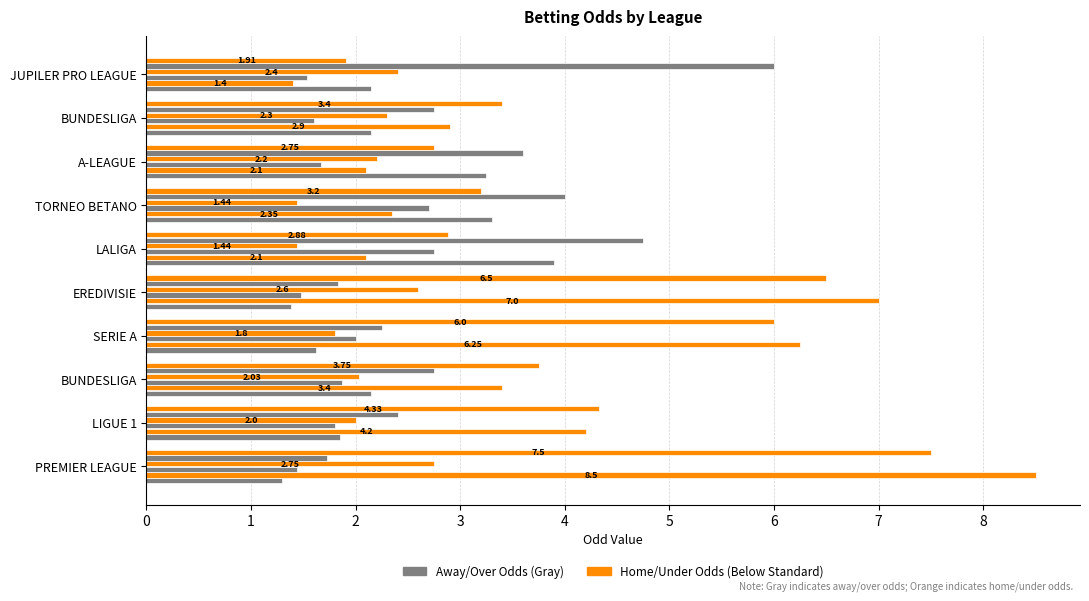

Reading left to right, extract all data points from this chart.

Odd_A_FT: 1.3	1.9	2.1	1.6	1.4	3.9	3.3	3.2	2.1	2.1
Odd_H_FT: 8.5	4.2	3.4	6.2	7.0	2.1	2.4	2.1	2.9	1.4
Odd_Over25_FT: 1.4	1.8	1.9	2.0	1.5	2.8	2.7	1.7	1.6	1.5
Odd_Under25_FT: 2.8	2.0	2.0	1.8	2.6	1.4	1.4	2.2	2.3	2.4
Odd_A_HT: 1.7	2.4	2.8	2.2	1.8	4.8	4.0	3.6	2.8	6.0
Odd_H_HT: 7.5	4.3	3.8	6.0	6.5	2.9	3.2	2.8	3.4	1.9